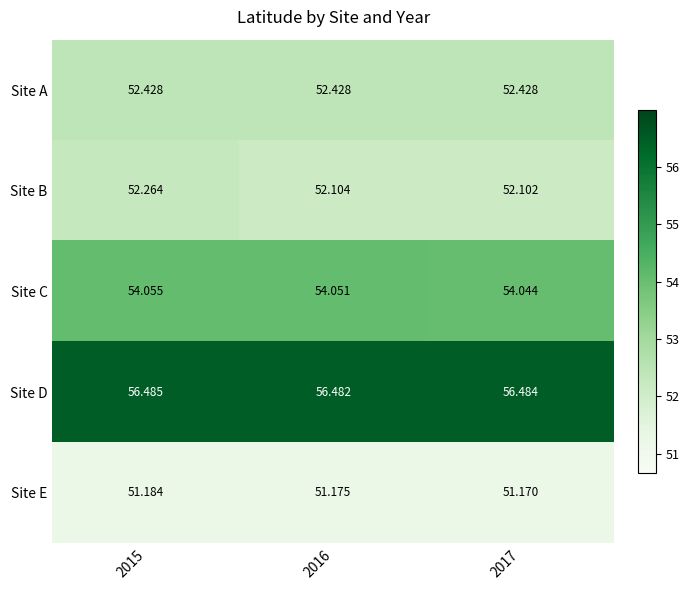

Which series has the largest range (max minus min)?

Site B